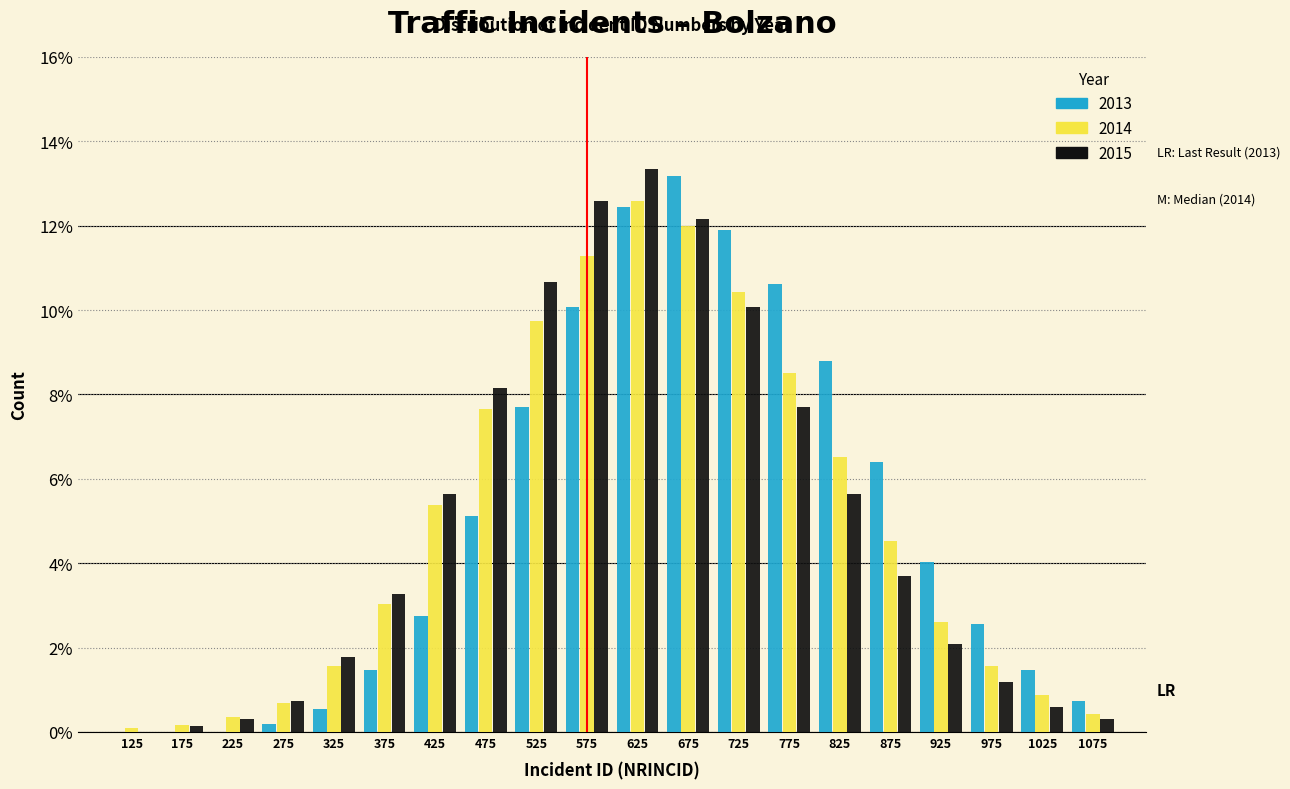

What are all the series names shown in the legend?

2013, 2014, 2015